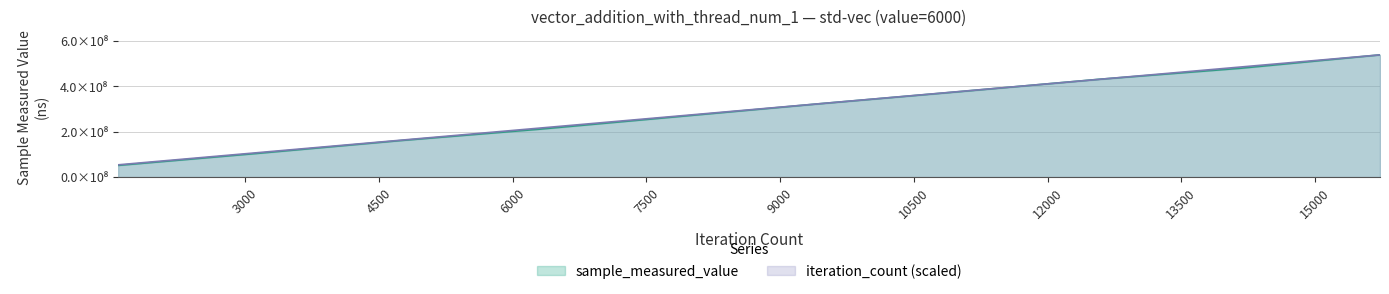

At which label does iteration_count reach its minimum?

1573